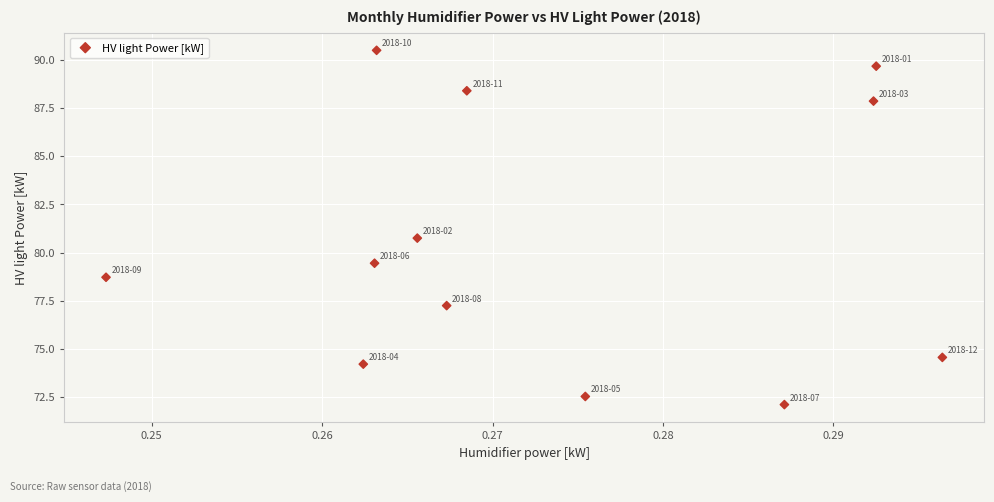

What Y value in the scatter plot is closest to 81?

80.8